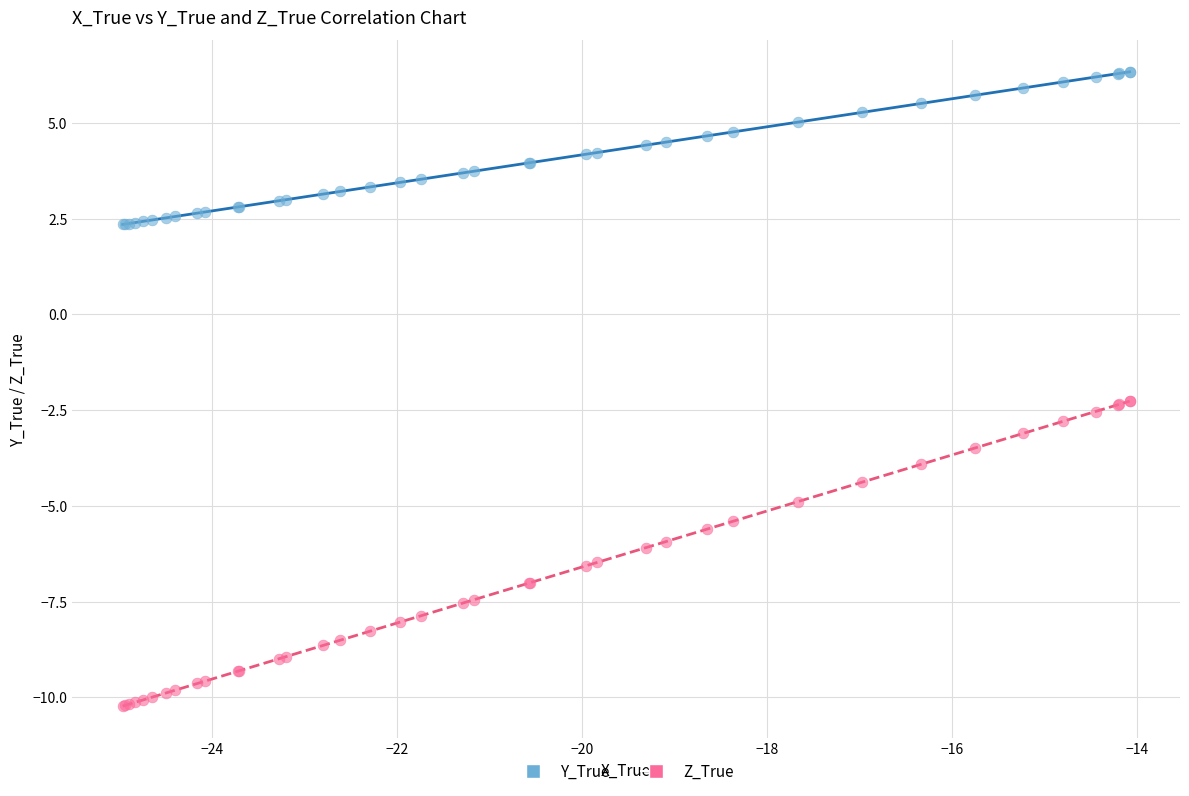

What is the X range (max minus min) for the scatter plot?

10.9